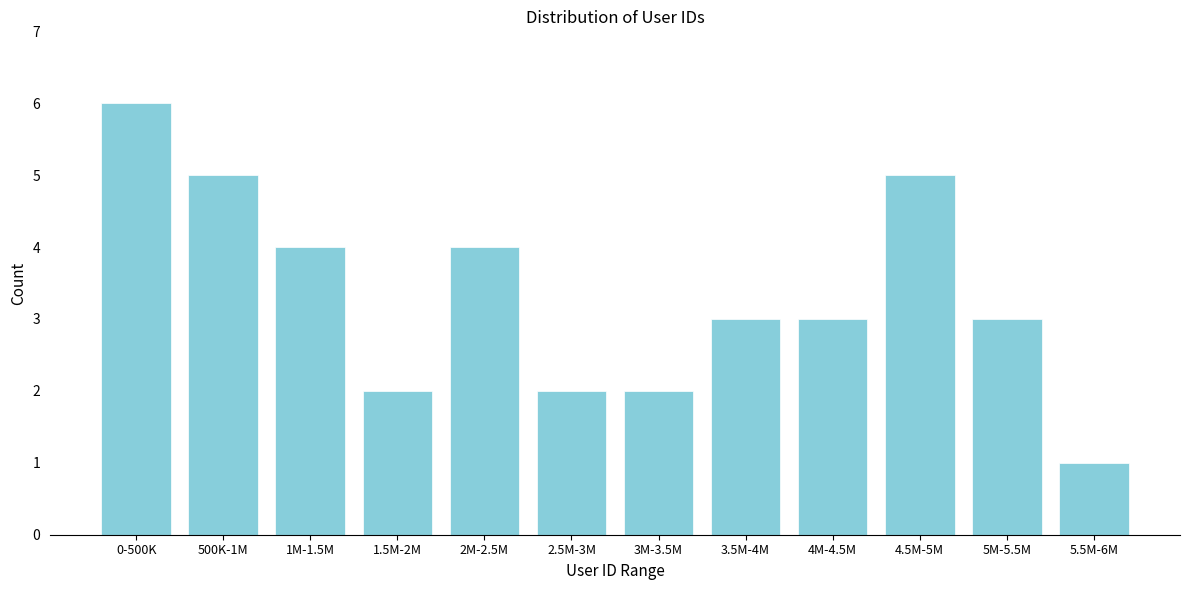

Reading right to left, transcribe all the data shown in this chart.

1	3	5	3	3	2	2	4	2	4	5	6